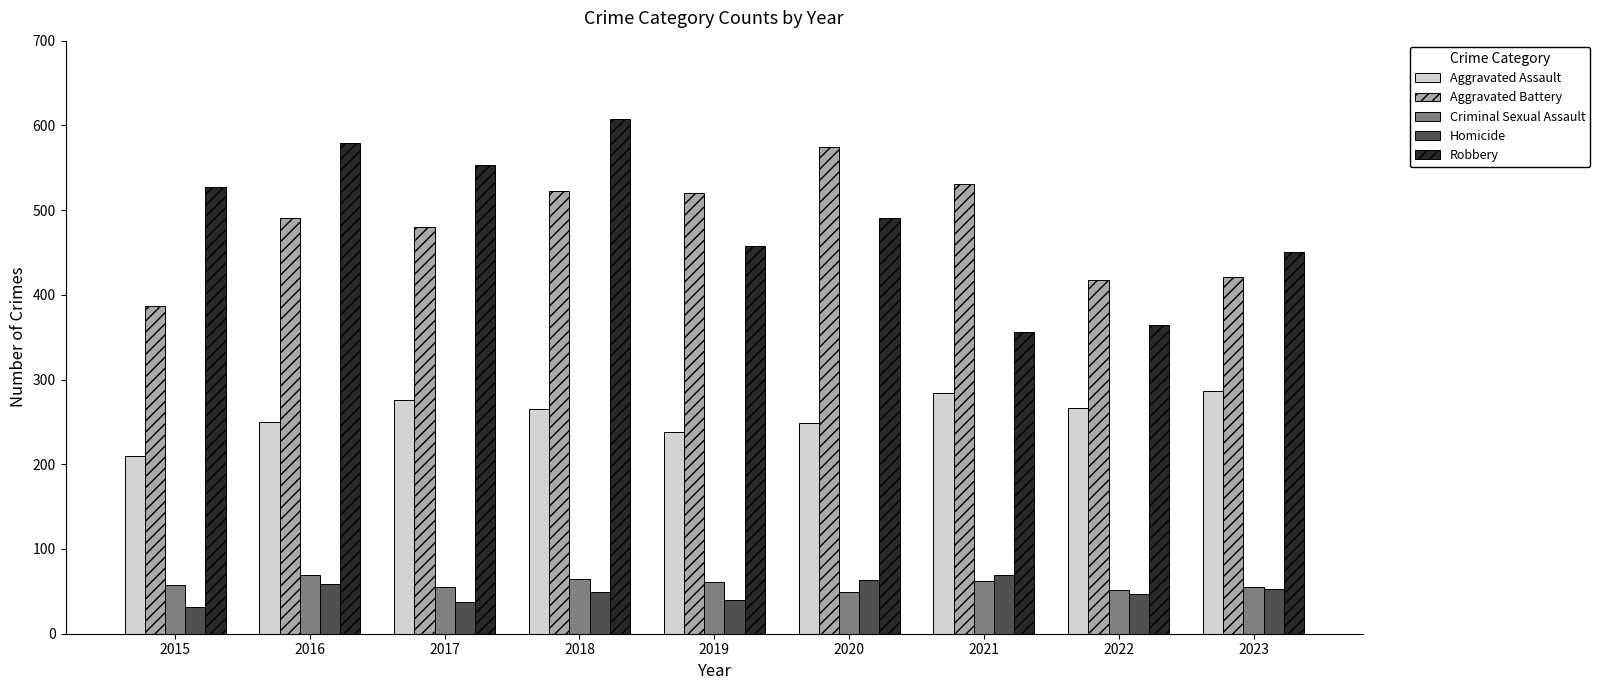

The value of Robbery at 2016 is 579. True or false?

True